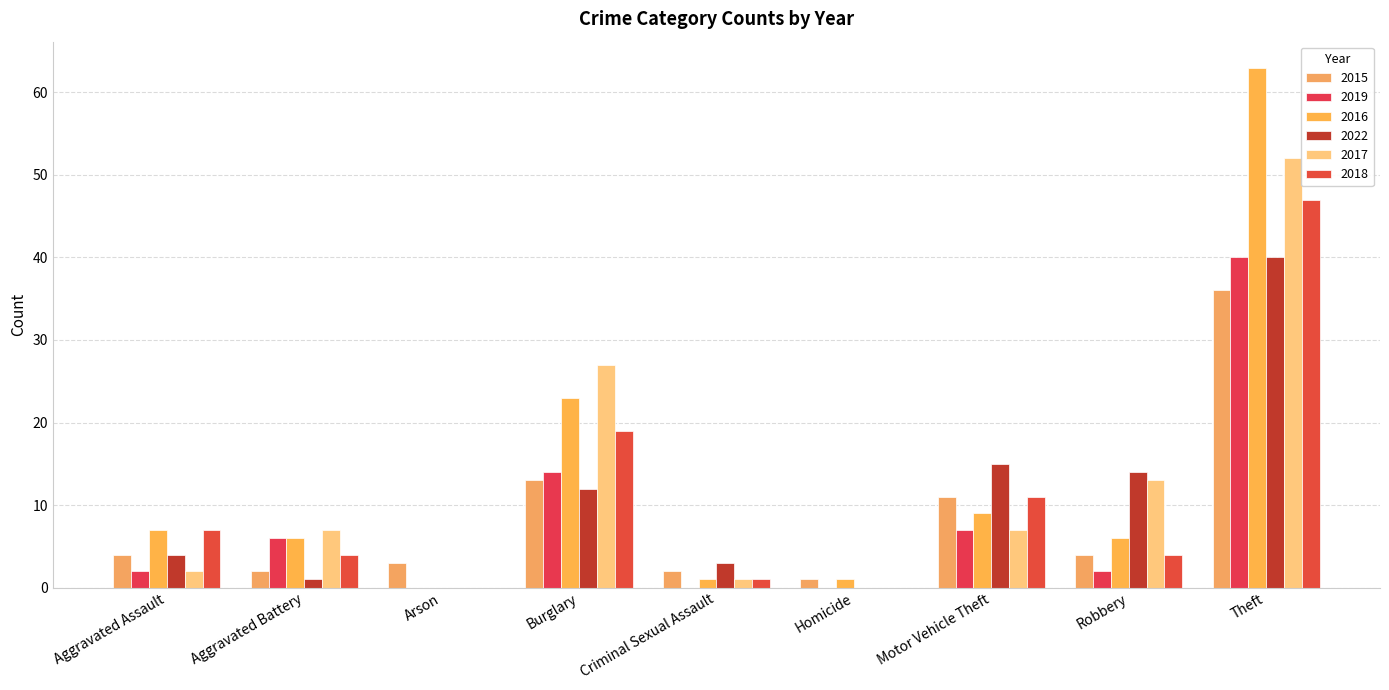

Rank the series at Criminal Sexual Assault from highest to lowest value.

2022, 2015, 2016, 2017, 2018, 2019